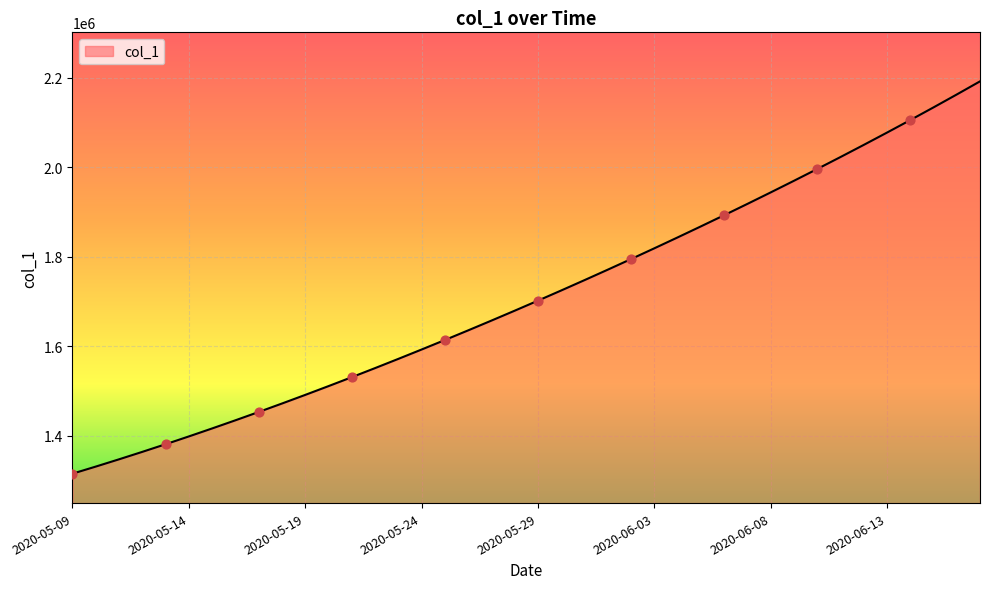

What is the minimum value shown in the chart?

1315099.0